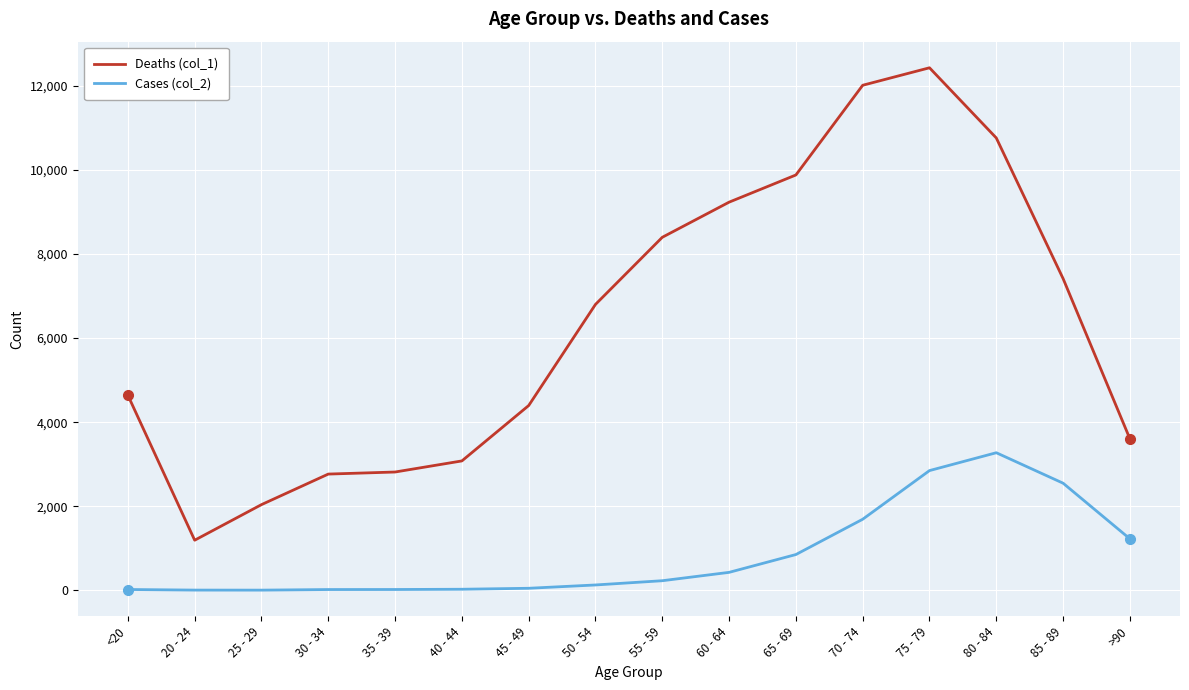

What is the total value across all series at <20?

4659